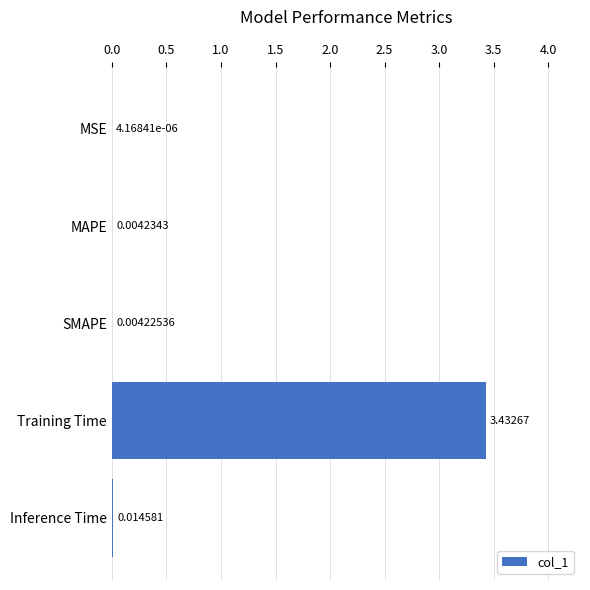

At which label is the value closest to 1?

Inference Time